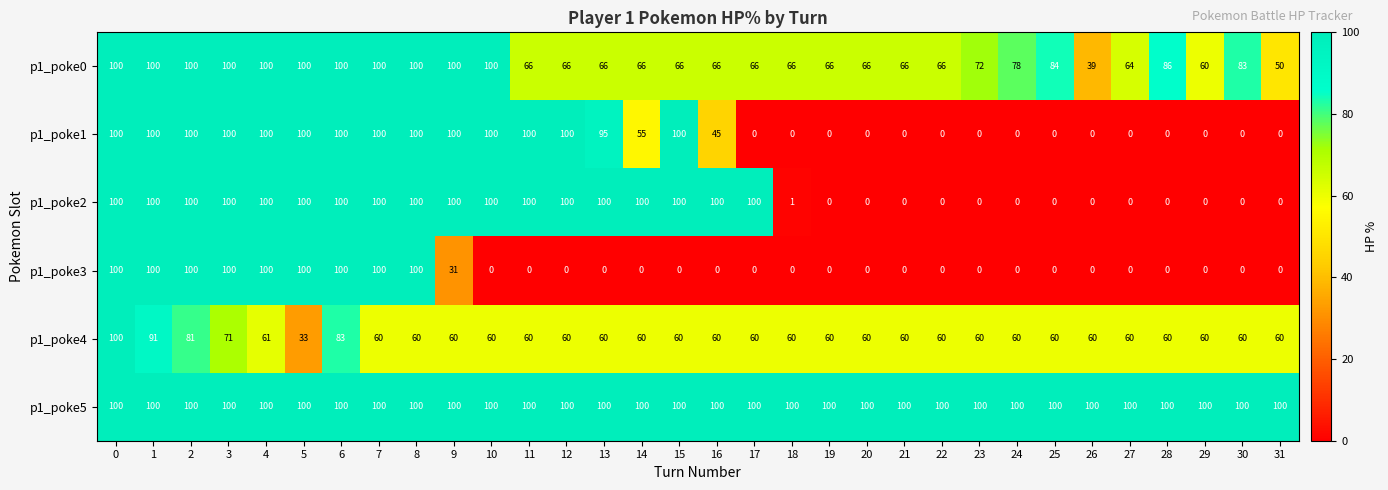

True or false: p1_poke2 has a value of 100 at 2.

True